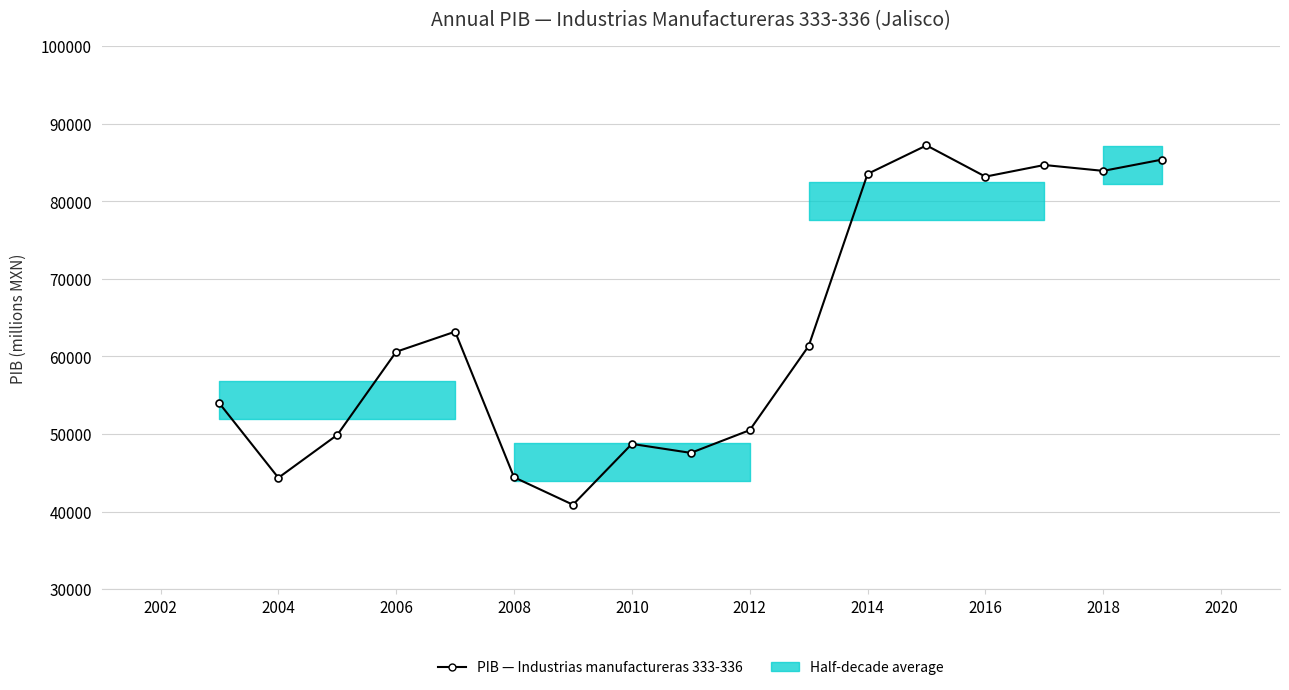

What is the maximum value shown in the chart?

87201.0